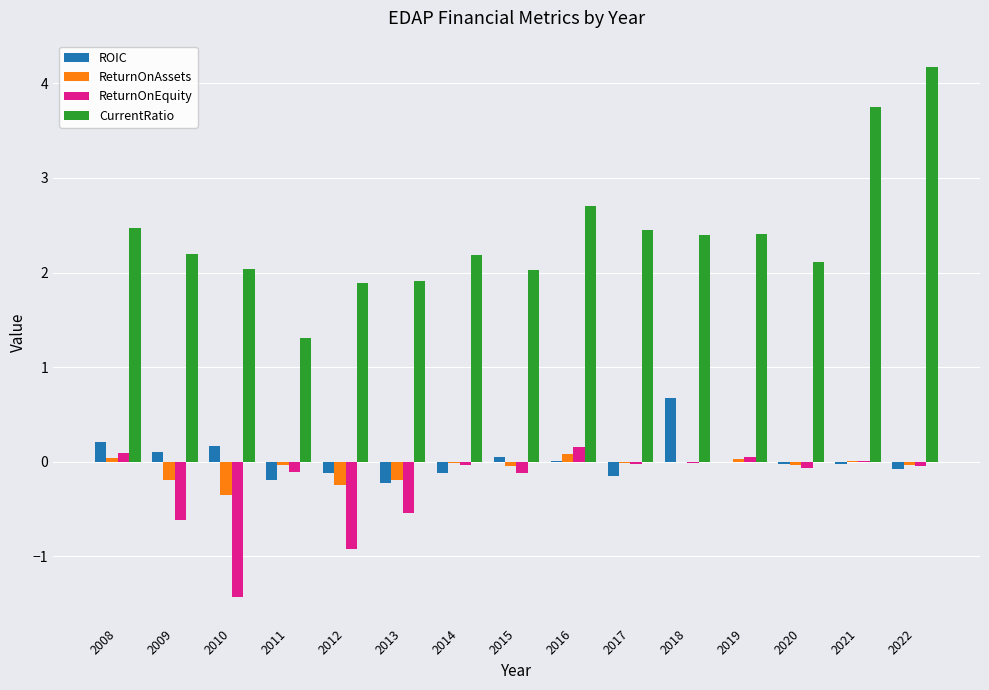

How many groups of bars are there?

15